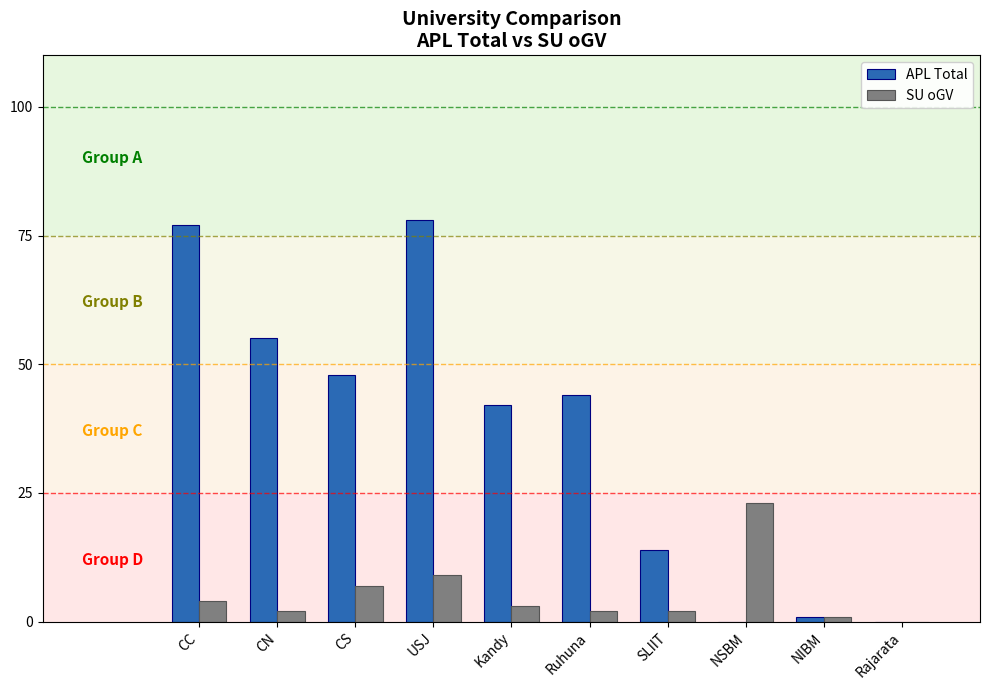

What is the sum of all SU oGV values?

53